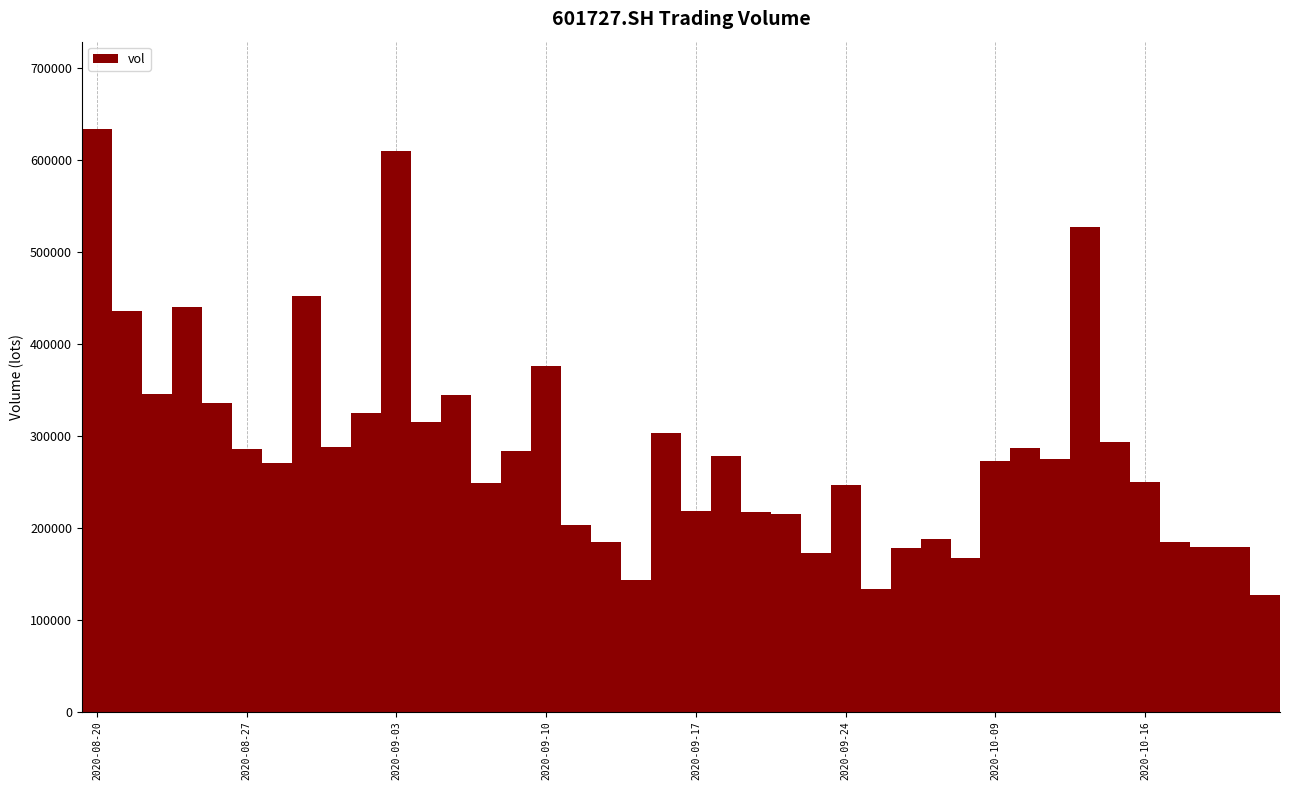

What is the difference between the maximum and minimum values?

506167.3